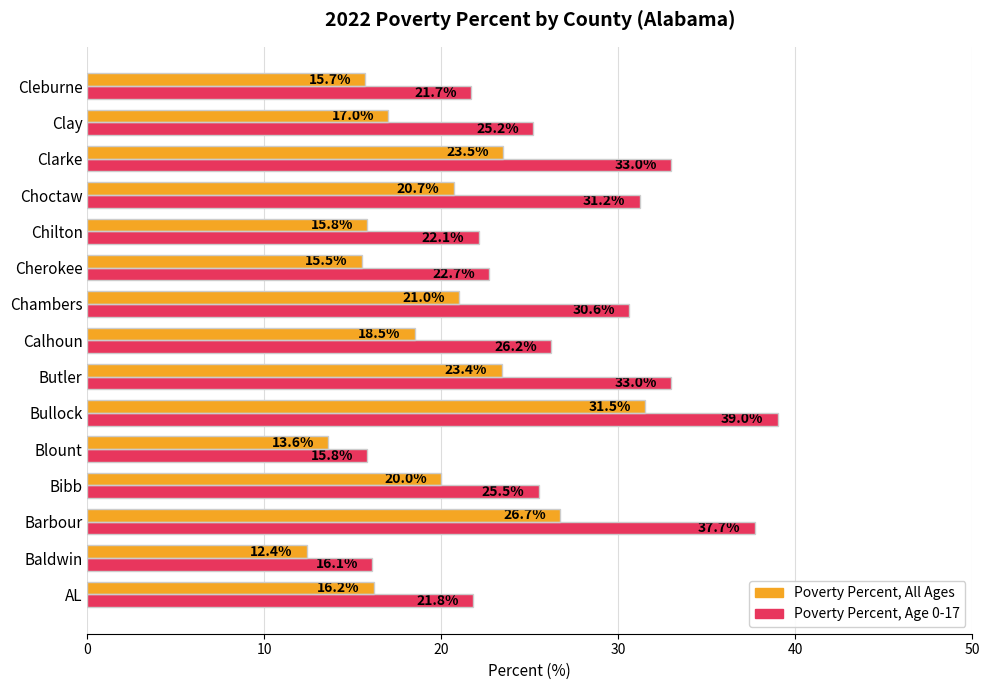

What is the approximate value of Poverty Percent, All Ages at Bullock?

31.5